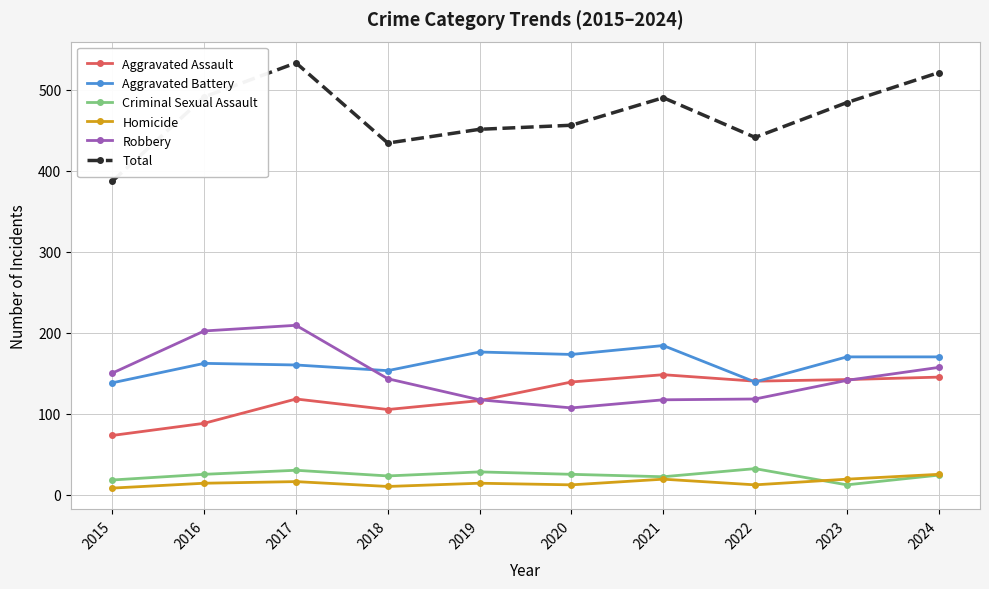

Count the number of data series in this chart.

6